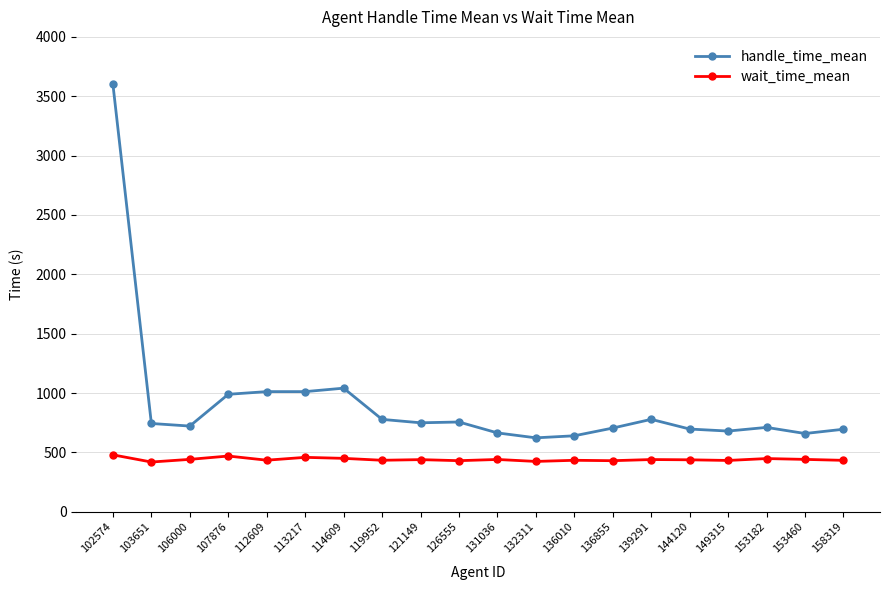

True or false: handle_time_mean has more than 0 interior local peaks.

True